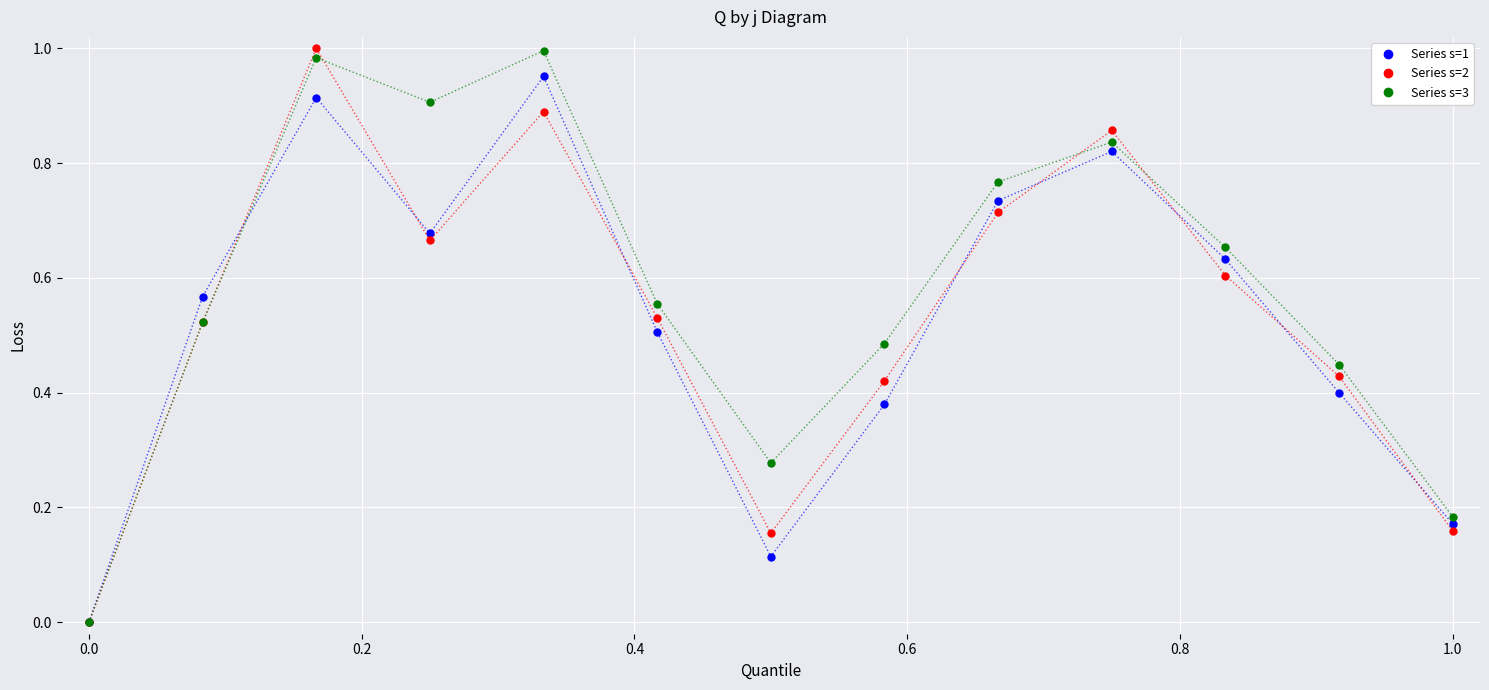

In Series s=2, how many points are higher than both neighbors (excluding endpoints)?

3